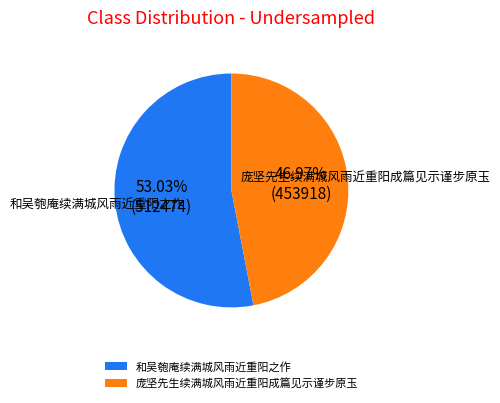

The 庞坚先生续满城风雨近重阳成篇见示谨步原玉 slice represents 42% of the pie. True or false?

False